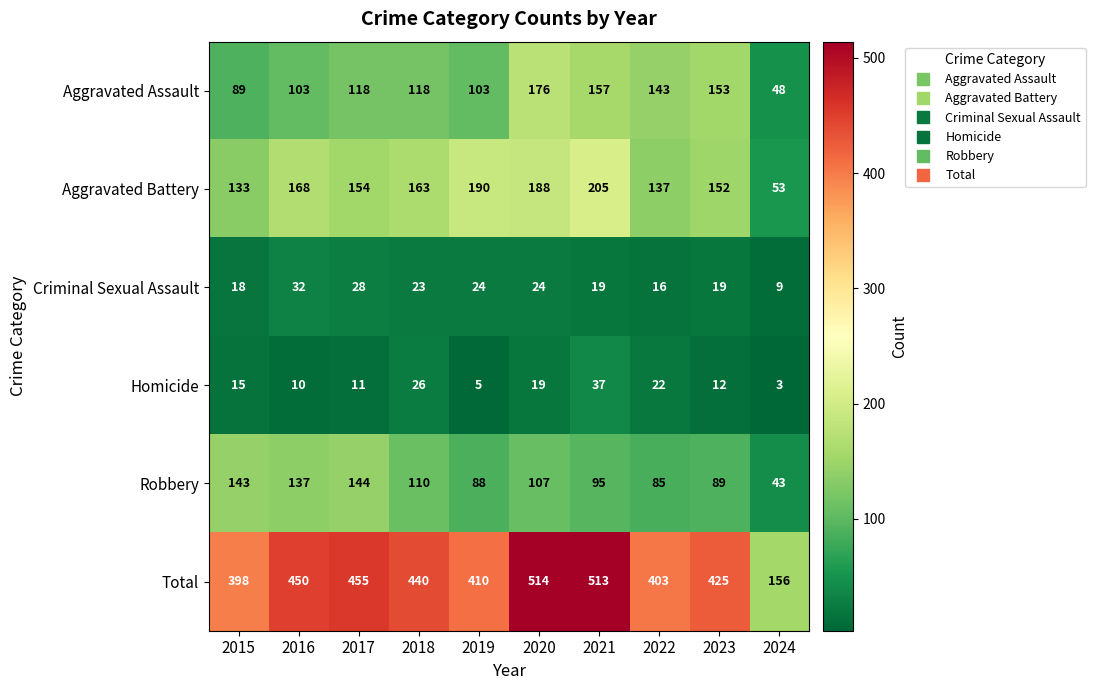

Which label corresponds to the smallest value in the chart?

2024